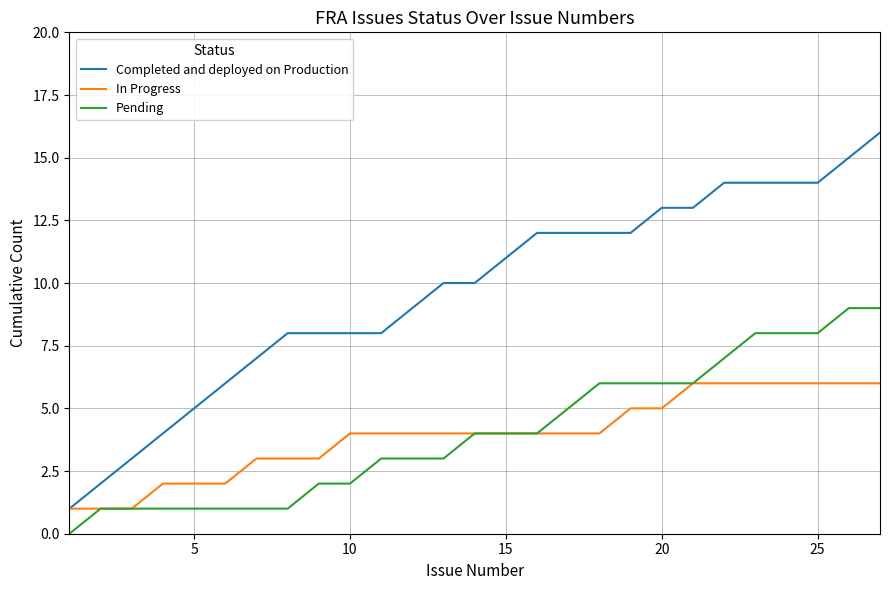

What is the highest value of the Pending series?

9